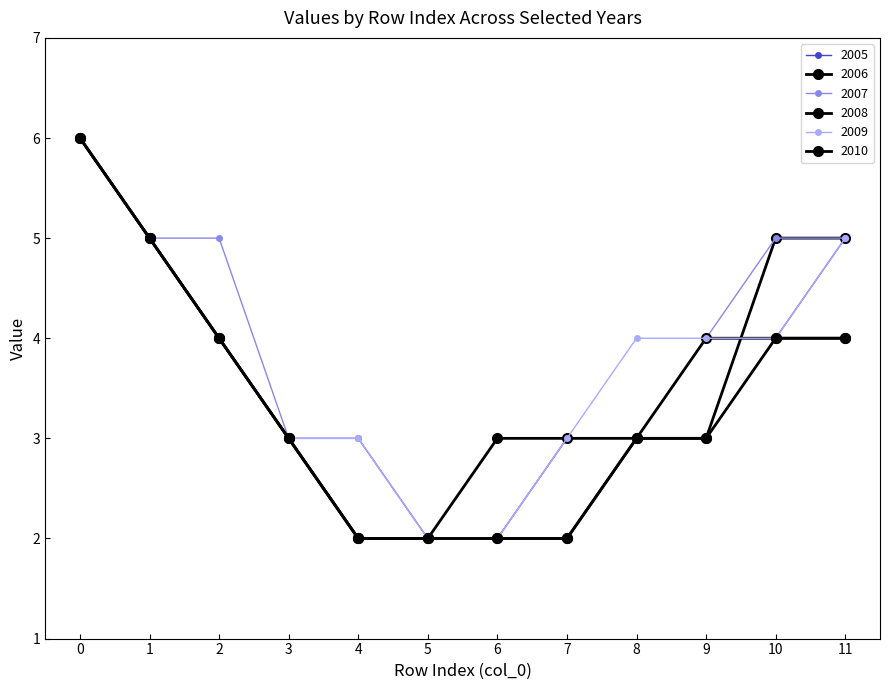

What is the approximate value of 2007 at 1?

5